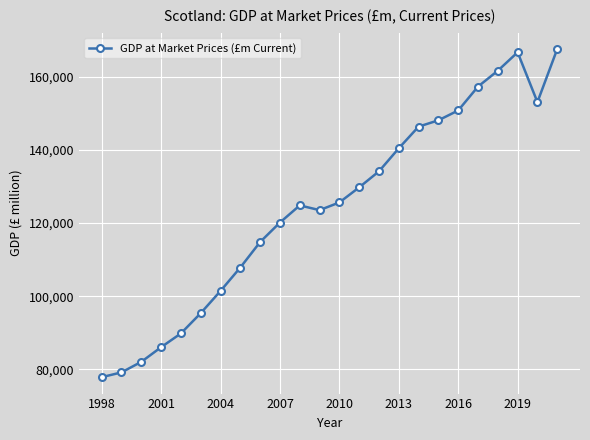

What is the greatest value displayed?

167557.4